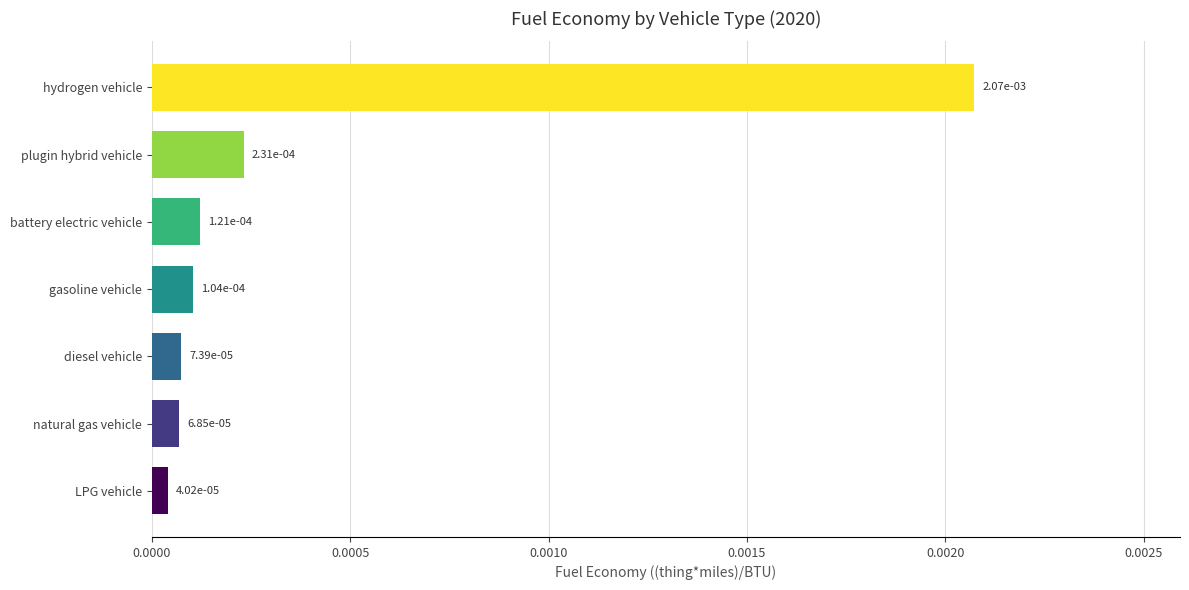

Are the bars horizontal?

Yes